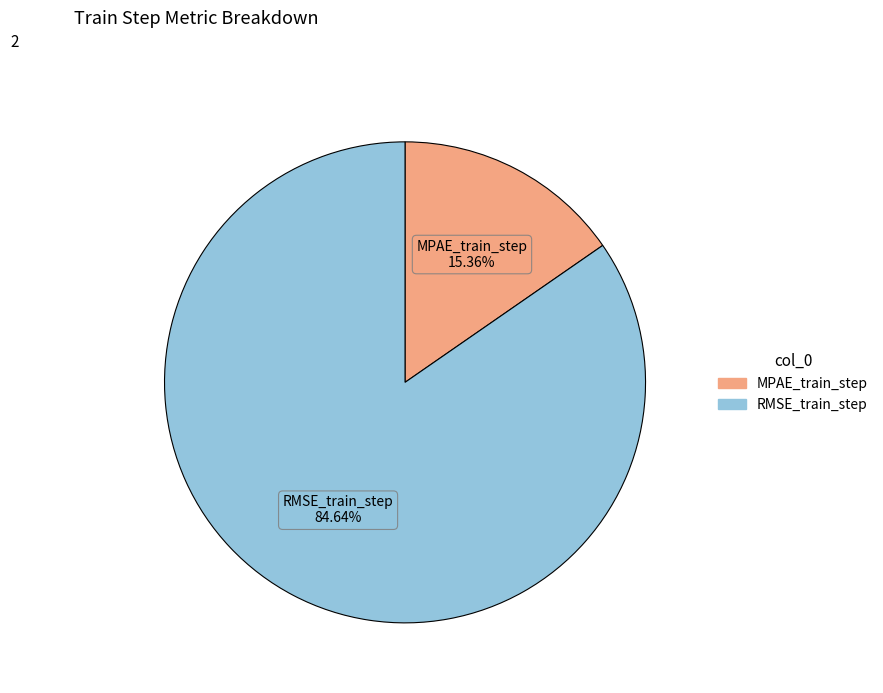

How many slices are in this pie chart?

2